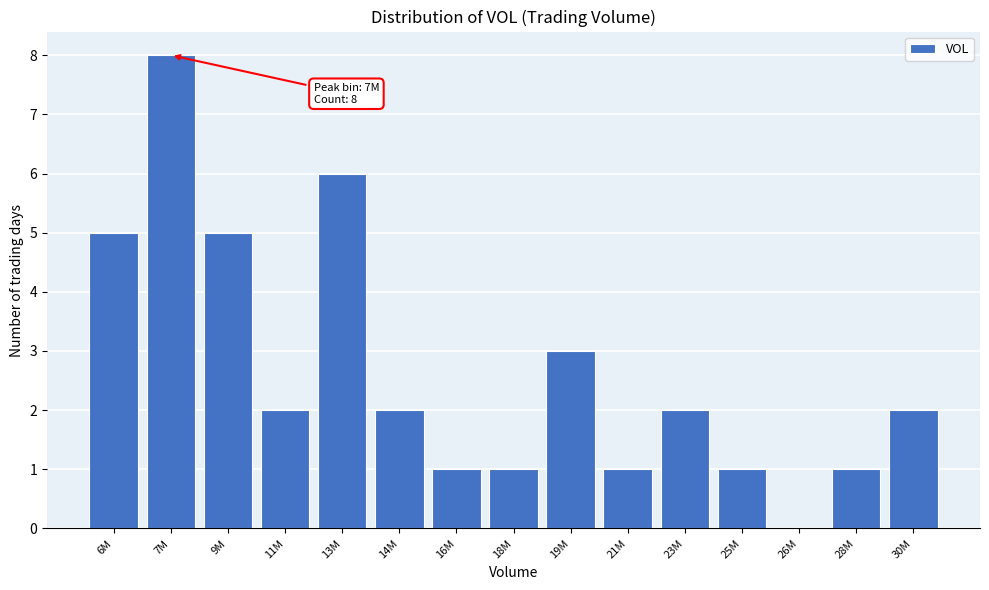

Reading left to right, transcribe all the data shown in this chart.

6M=5	7M=8	9M=5	11M=2	13M=6	14M=2	16M=1	18M=1	19M=3	21M=1	23M=2	25M=1	26M=0	28M=1	30M=2